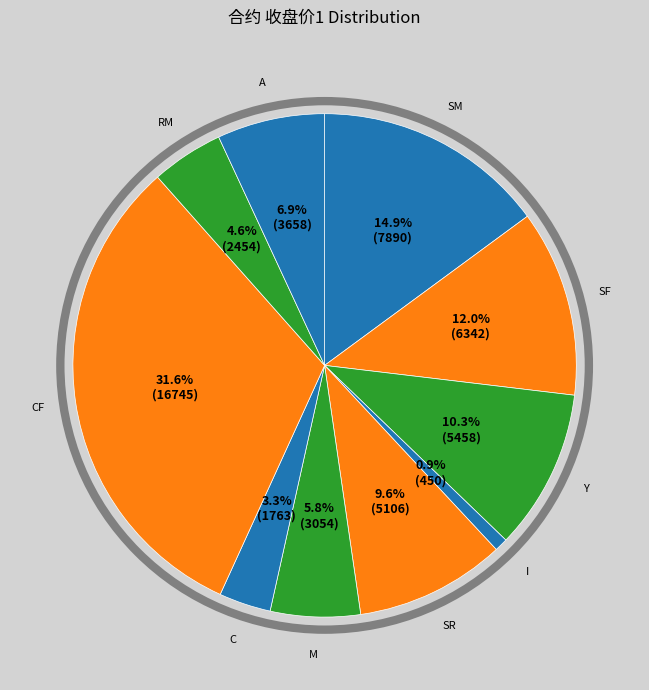

To the nearest percent, what is the difference between the SF and SR slice percentages?

2%